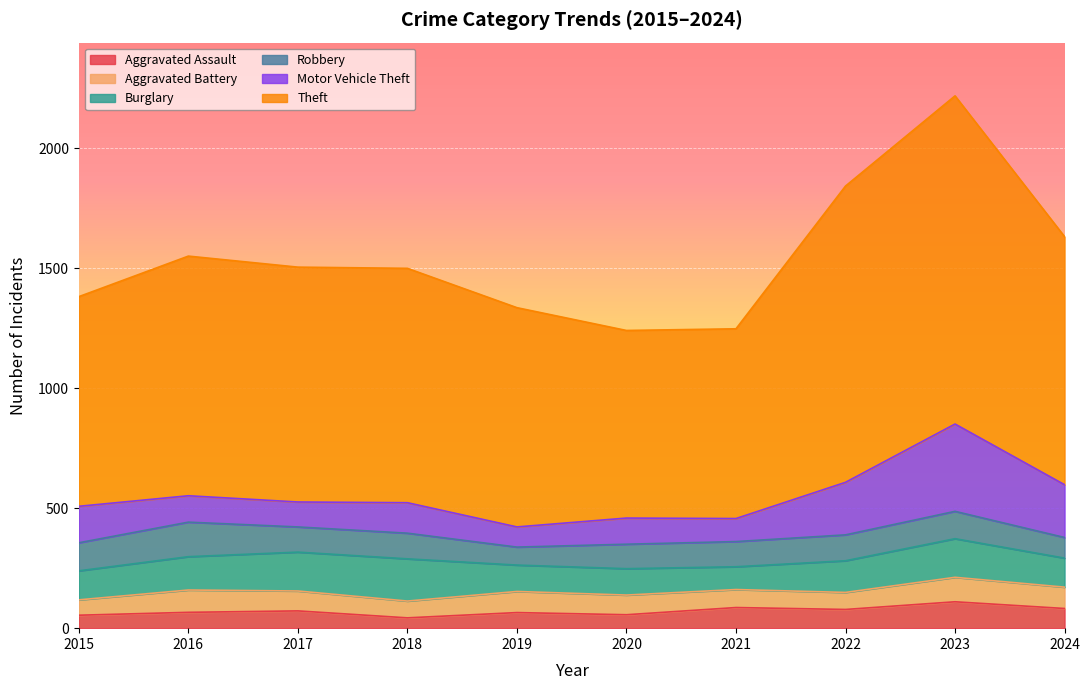

What is the difference between the Aggravated Battery values at 2016 and 2019?

5